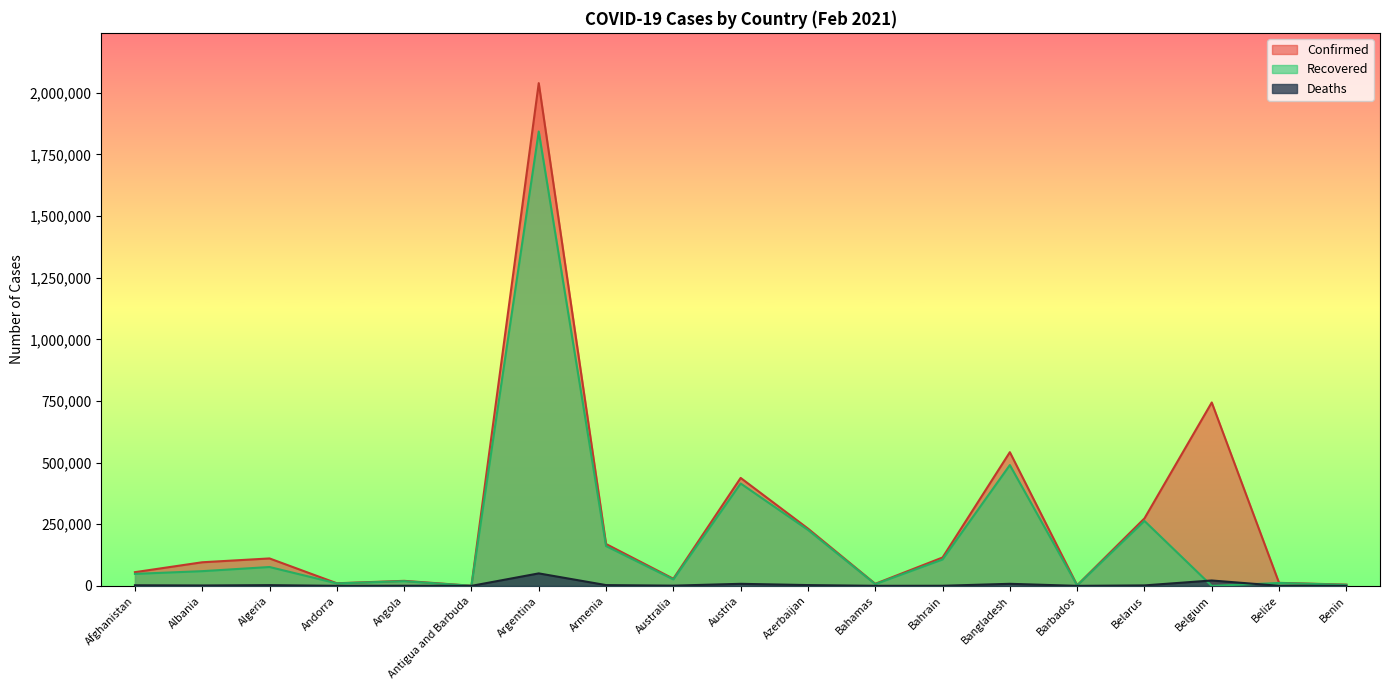

Does the chart display data point markers on the line(s)?

No